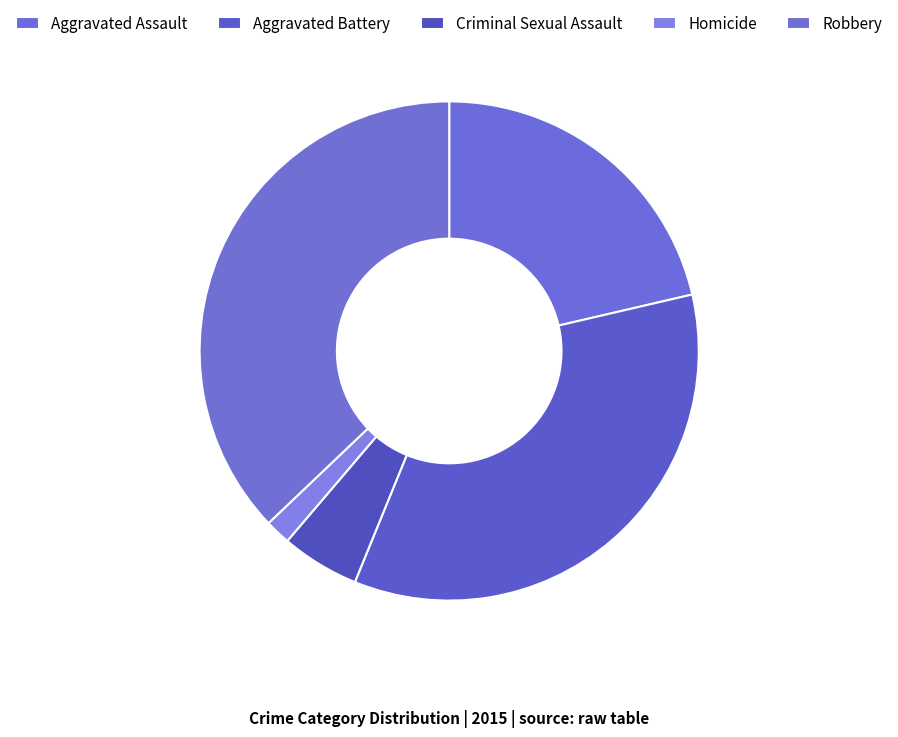

What is the change in value from Criminal Sexual Assault to Robbery?

+291